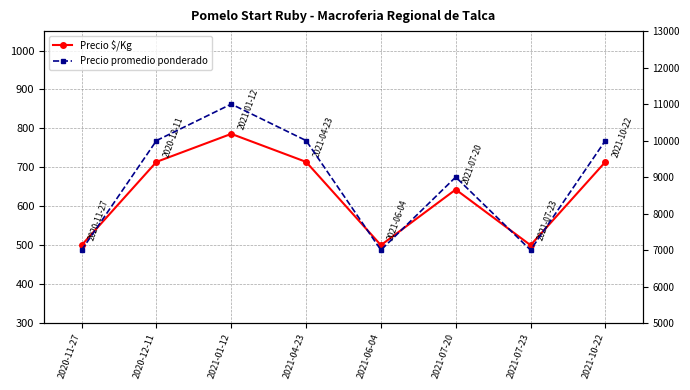

What is the total value across all series at 2021-01-12?

11786